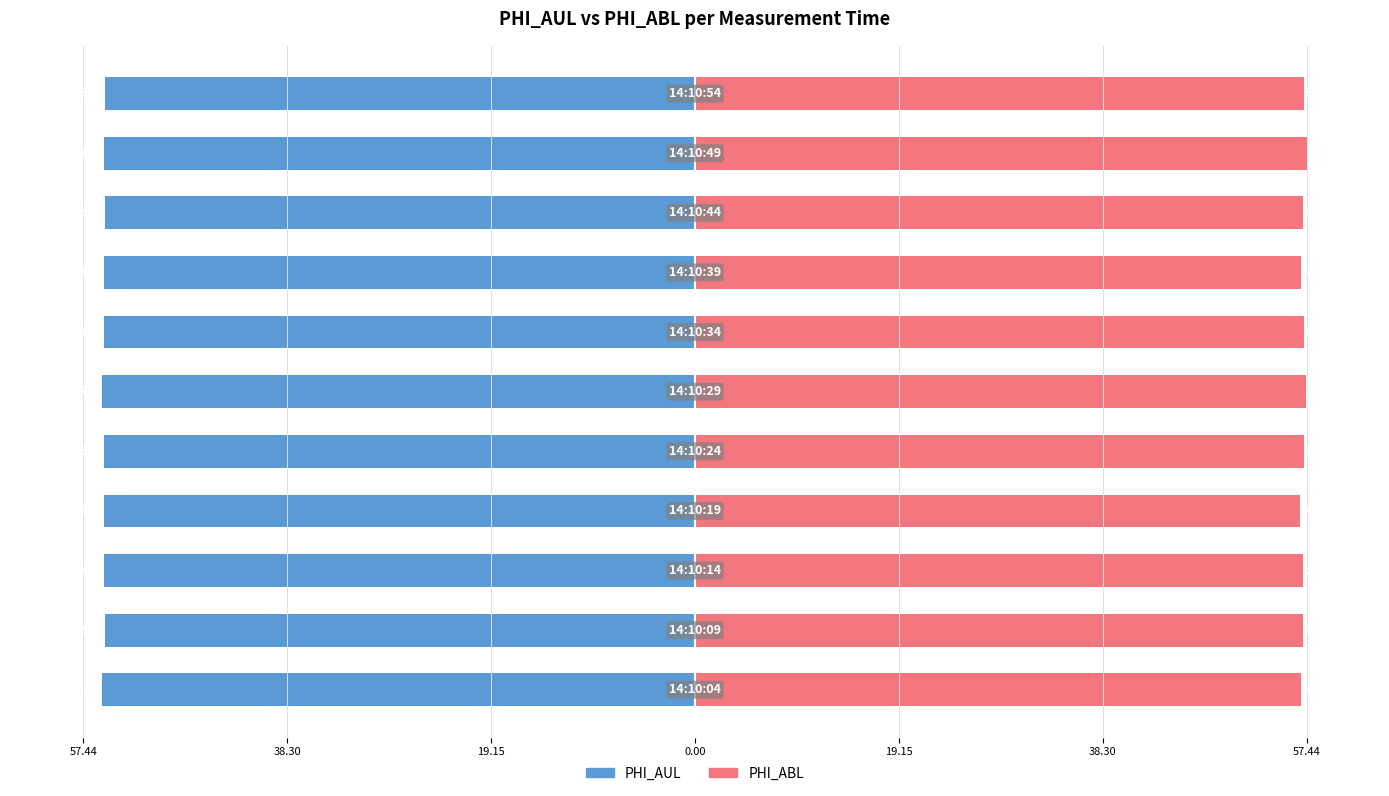

How many bars are there in total?

22